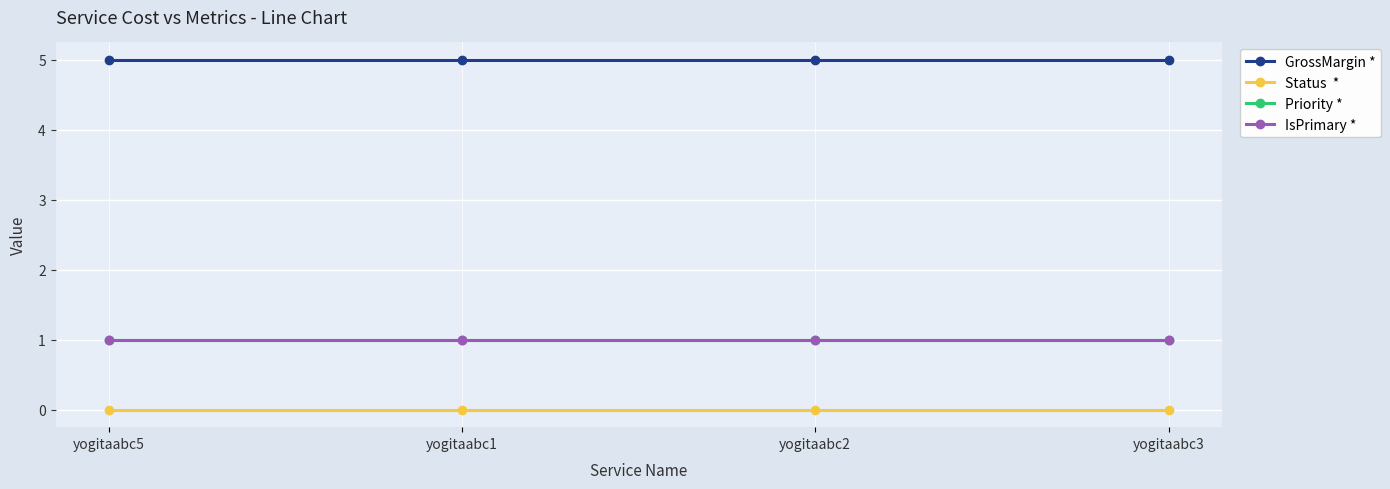

At which category is the sum across all series the highest?

yogitaabc5